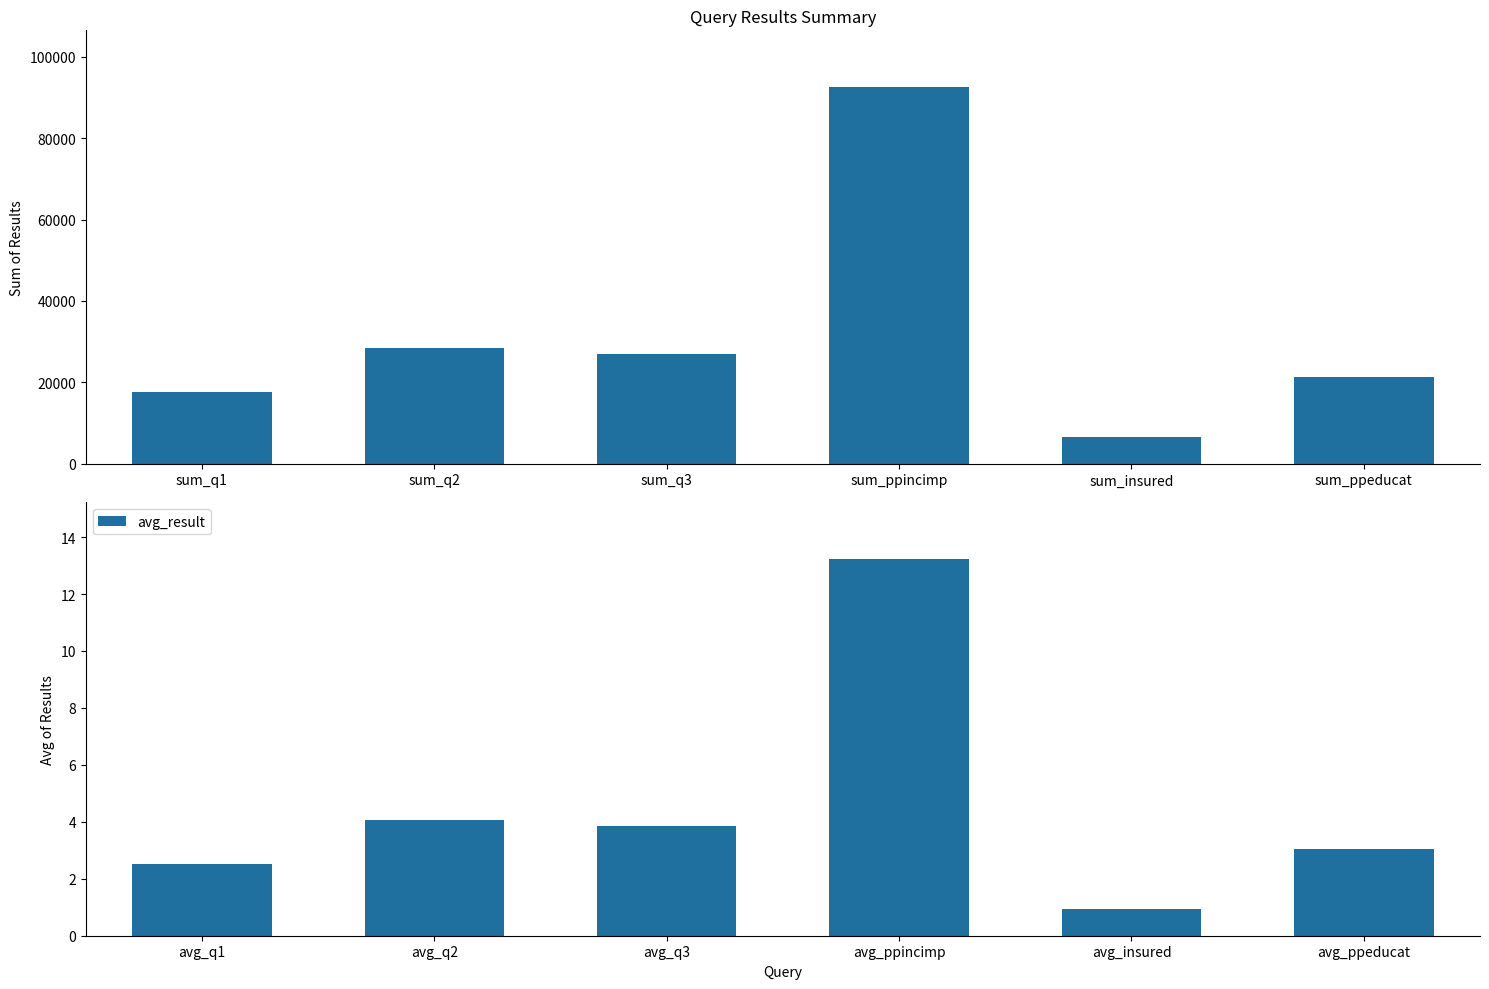

The value of avg_result at avg_q2 is 2.1. True or false?

False